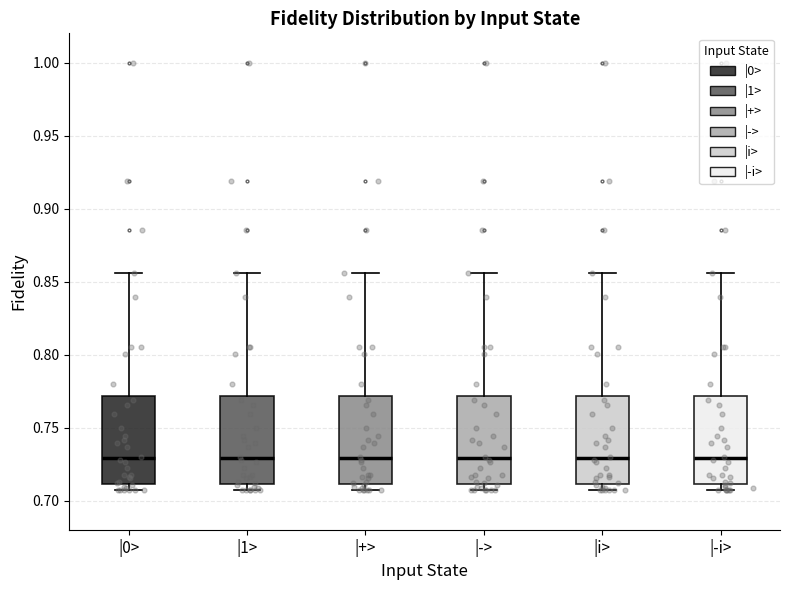

Reading left to right, transcribe this box plot: for each box, give where its median line is, the range the box spans, and where its two whiskers end, as read against the y-axis. The values are not printed on the chart, so give them approximately, as read against the axis.

|0>: median 0.730, box 0.710 to 0.770, whiskers 0.705 to 0.855
|1>: median 0.730, box 0.710 to 0.770, whiskers 0.705 to 0.855
|+>: median 0.730, box 0.710 to 0.770, whiskers 0.705 to 0.855
|->: median 0.730, box 0.710 to 0.770, whiskers 0.705 to 0.855
|i>: median 0.730, box 0.710 to 0.770, whiskers 0.705 to 0.855
|-i>: median 0.730, box 0.710 to 0.770, whiskers 0.705 to 0.855